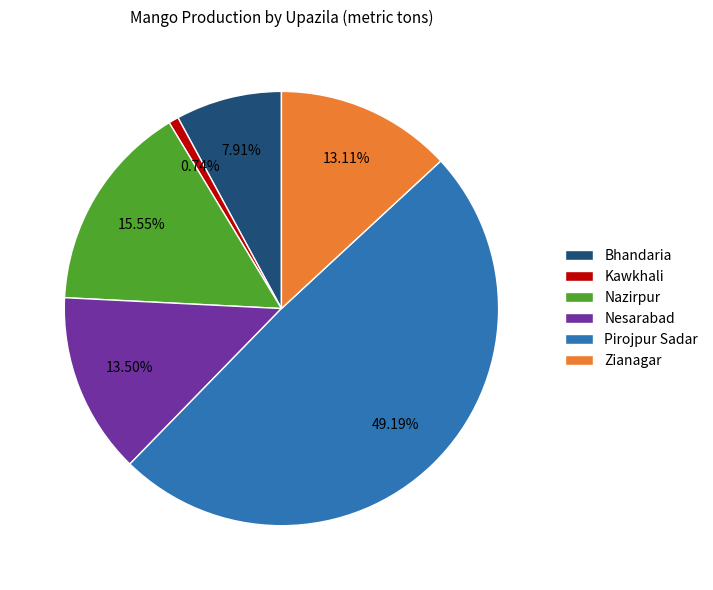

The Zianagar slice represents 13% of the pie. True or false?

True